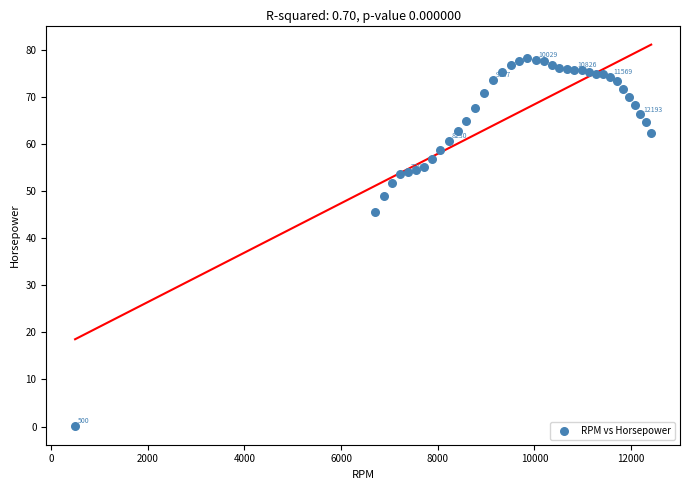

What is the range of X values (max minus min)?

11915.0